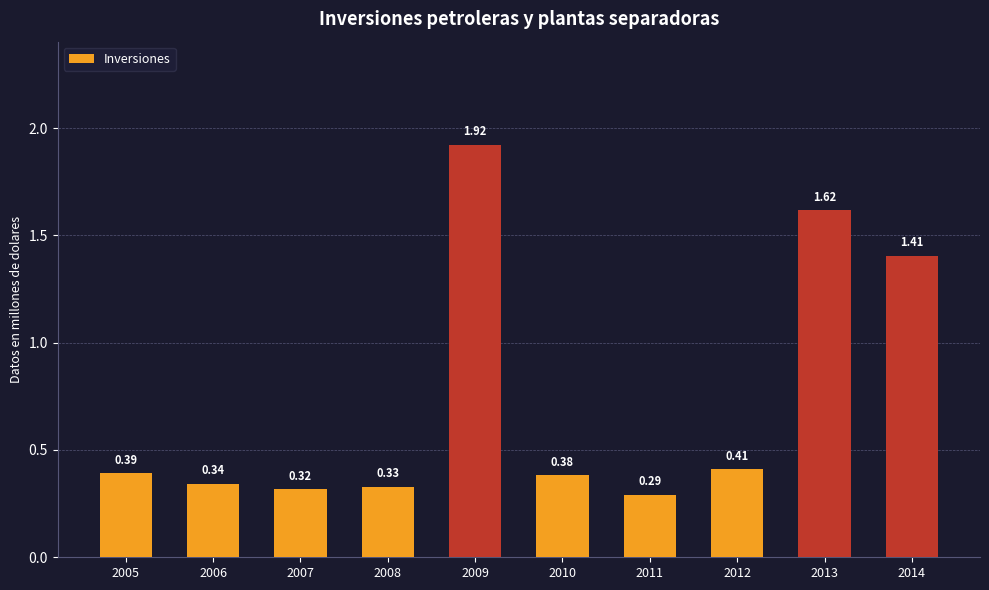

Approximately how many times larger is the value at 2007 compared to 2009?

0.2